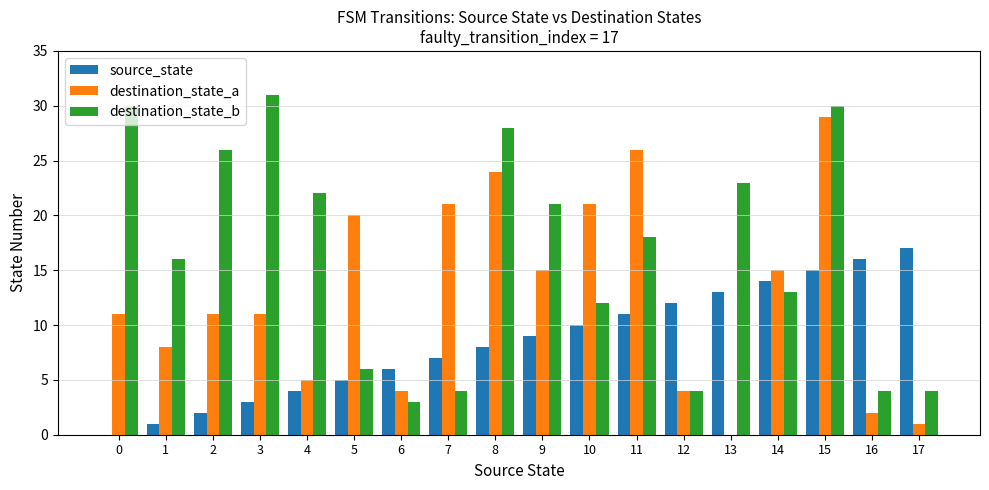

Reading right to left, transcribe all the data shown in this chart.

source_state: 17=17	16=16	15=15	14=14	13=13	12=12	11=11	10=10	9=9	8=8	7=7	6=6	5=5	4=4	3=3	2=2	1=1	0=0
destination_state_a: 17=1	16=2	15=29	14=15	13=0	12=4	11=26	10=21	9=15	8=24	7=21	6=4	5=20	4=5	3=11	2=11	1=8	0=11
destination_state_b: 17=4	16=4	15=30	14=13	13=23	12=4	11=18	10=12	9=21	8=28	7=4	6=3	5=6	4=22	3=31	2=26	1=16	0=30